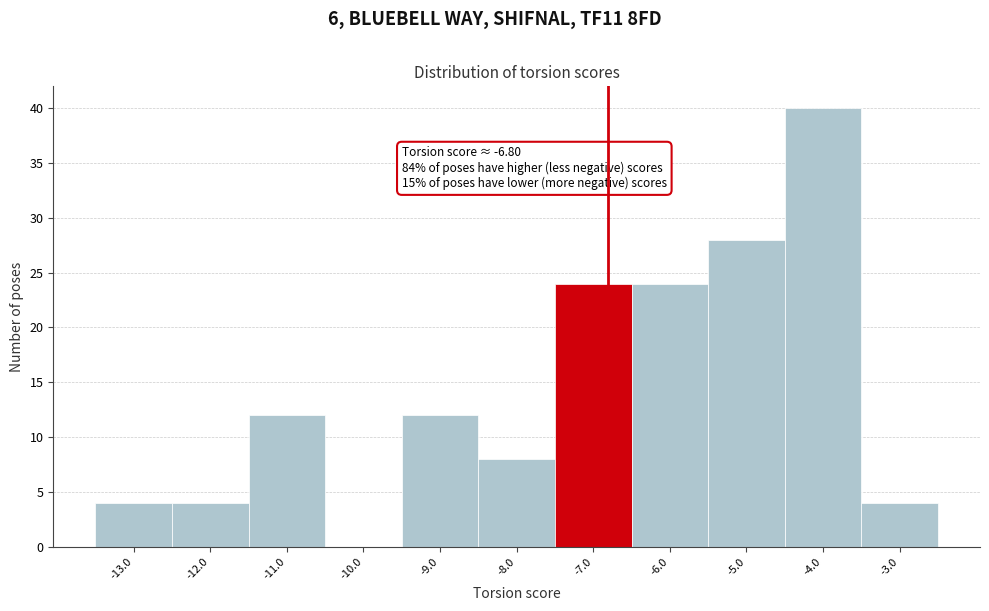

Which range on the x-axis has the tallest bar?

-4.5 to -3.5